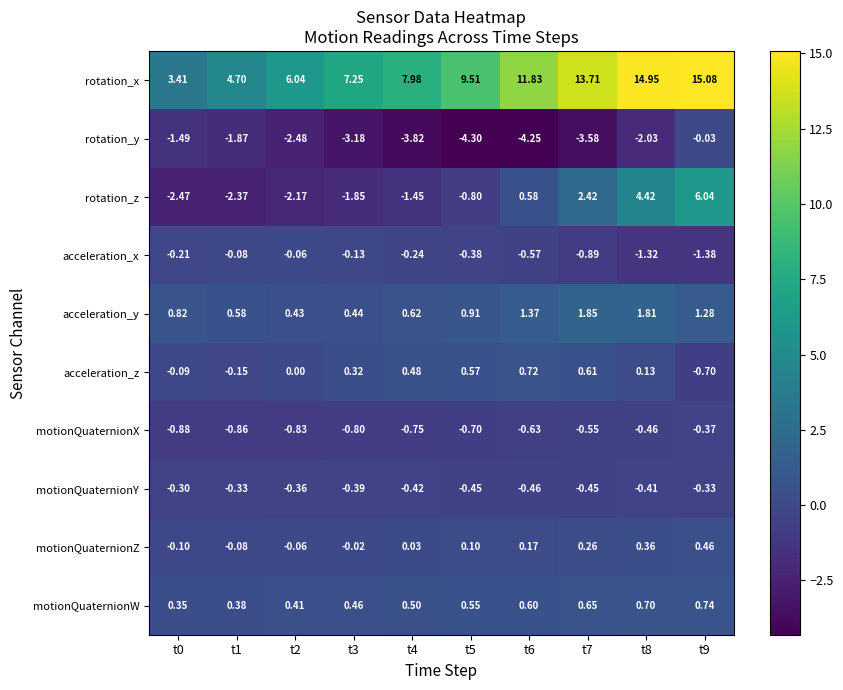

Count the number of categories in the chart.

10